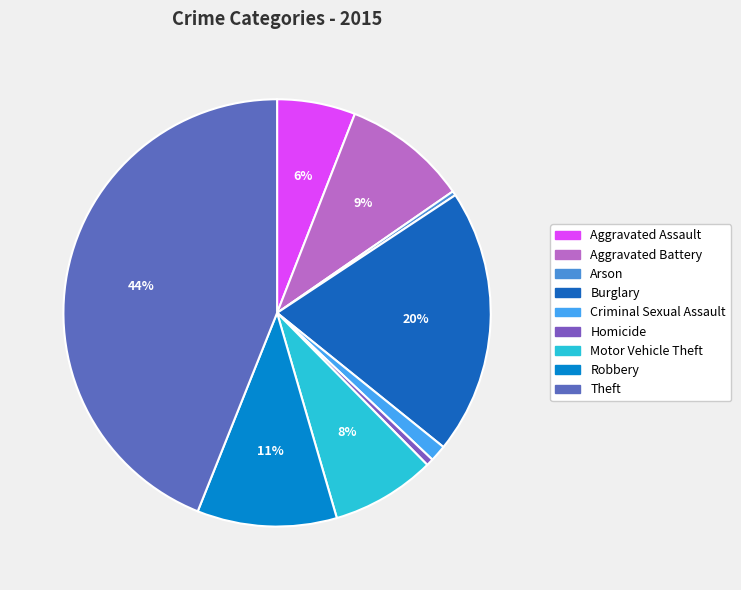

To the nearest percent, what is the difference between the Criminal Sexual Assault and Arson slice percentages?

1%